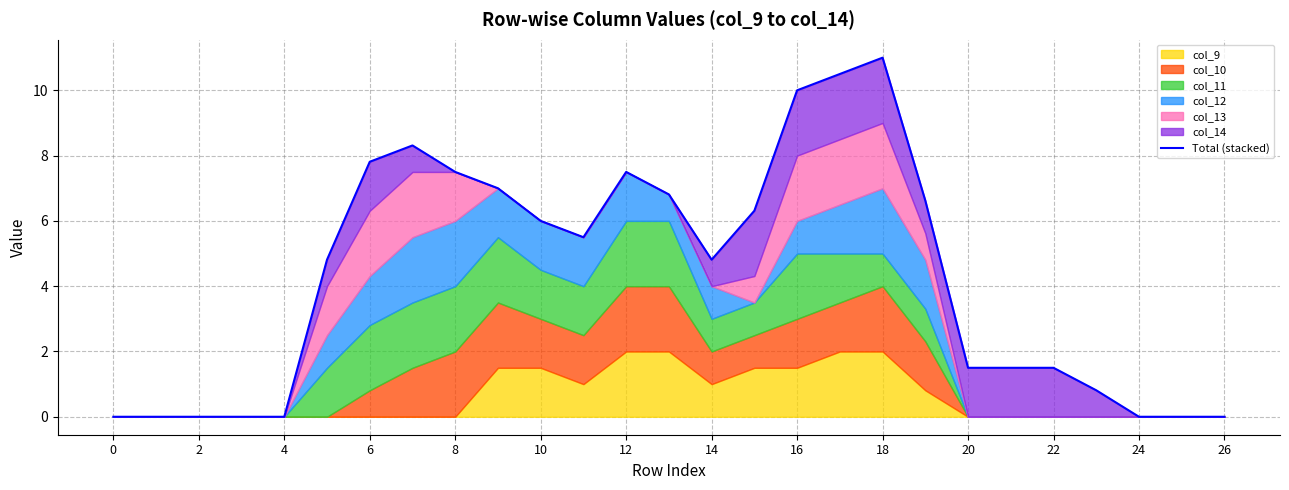

True or false: the data has more than 0 interior local peaks.

True